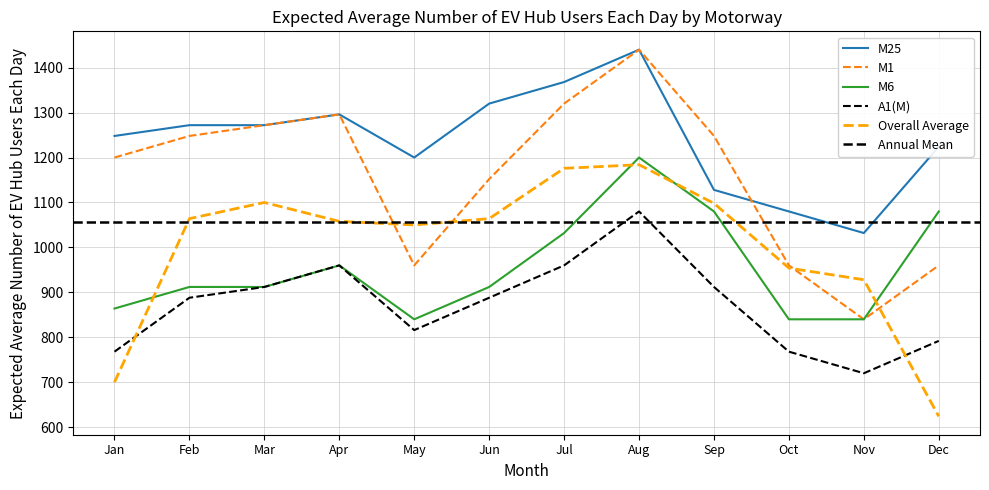

What is the value of the A1(M) point at the 11th from the left?

720